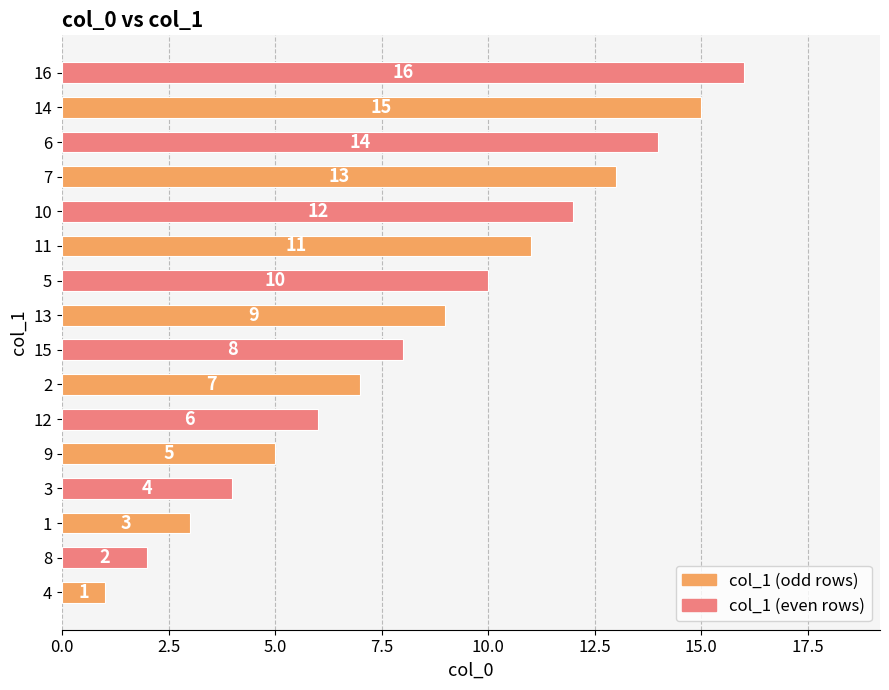

List the labels in order of value, largest first.

16, 14, 6, 7, 10, 11, 5, 13, 15, 2, 12, 9, 3, 1, 8, 4